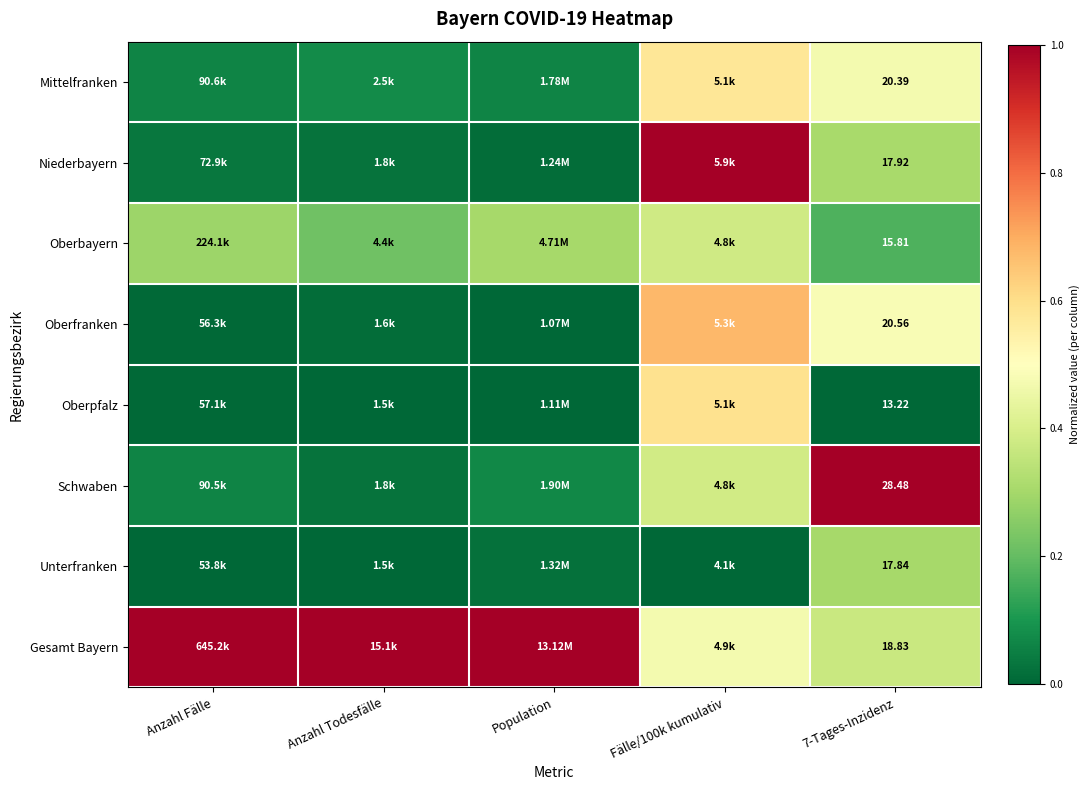

What is the highest value of the Oberpfalz series?

0.6